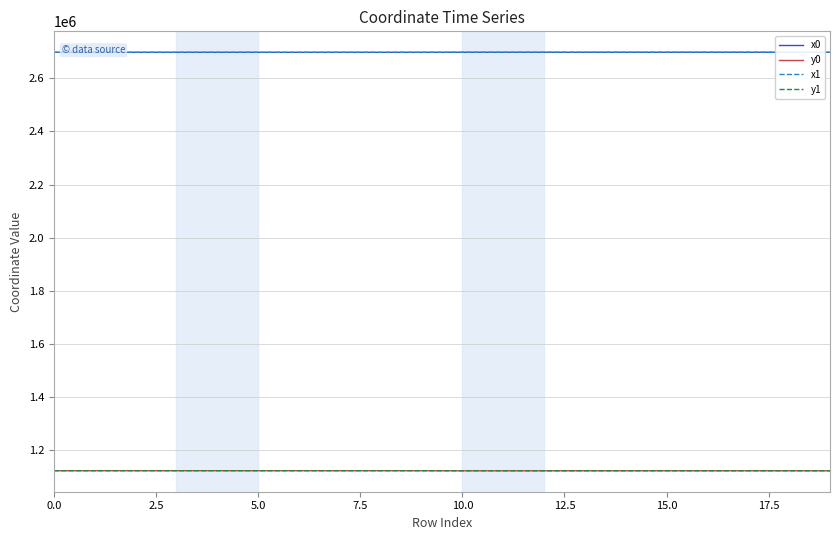

True or false: x1 and y1 intersect in this chart.

False